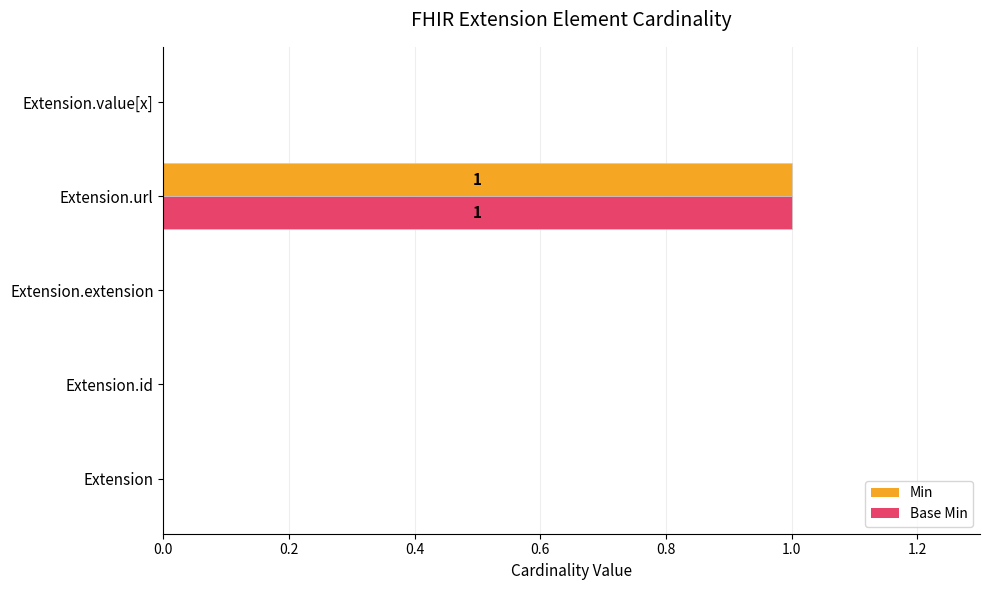

Is the value of Min at Extension.extension greater than the value of Base Min at Extension.url?

No